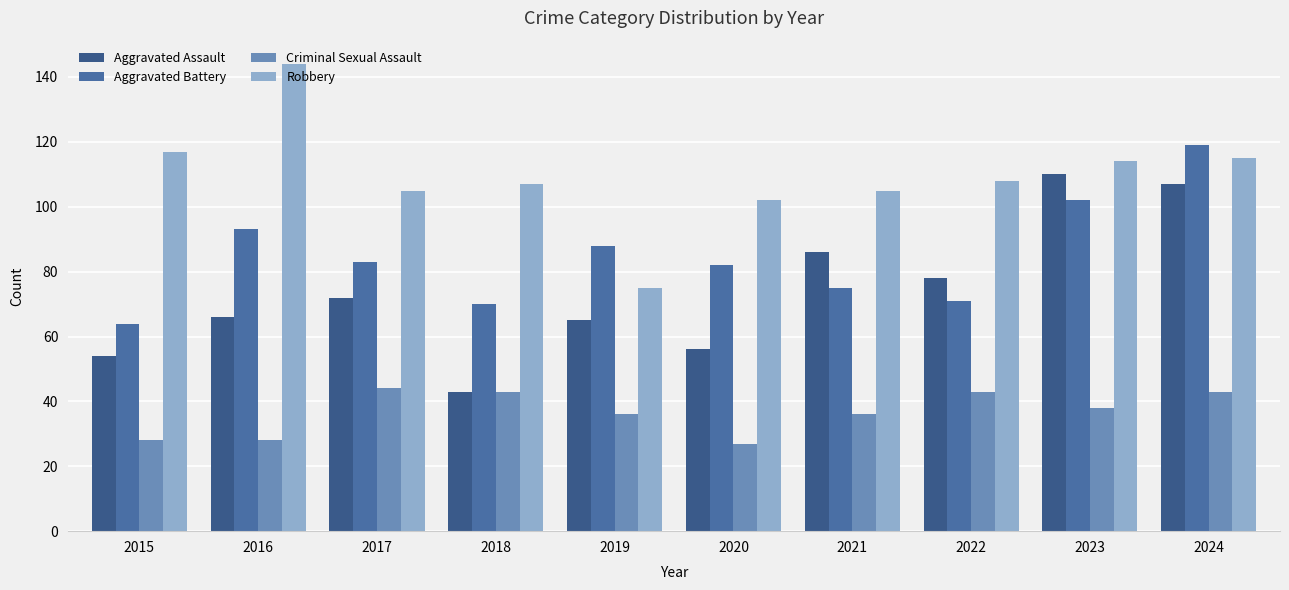

Reading left to right, extract all data points from this chart.

Aggravated Assault: 2015=54	2016=66	2017=72	2018=43	2019=65	2020=56	2021=86	2022=78	2023=110	2024=107
Aggravated Battery: 2015=64	2016=93	2017=83	2018=70	2019=88	2020=82	2021=75	2022=71	2023=102	2024=119
Criminal Sexual Assault: 2015=28	2016=28	2017=44	2018=43	2019=36	2020=27	2021=36	2022=43	2023=38	2024=43
Robbery: 2015=117	2016=144	2017=105	2018=107	2019=75	2020=102	2021=105	2022=108	2023=114	2024=115